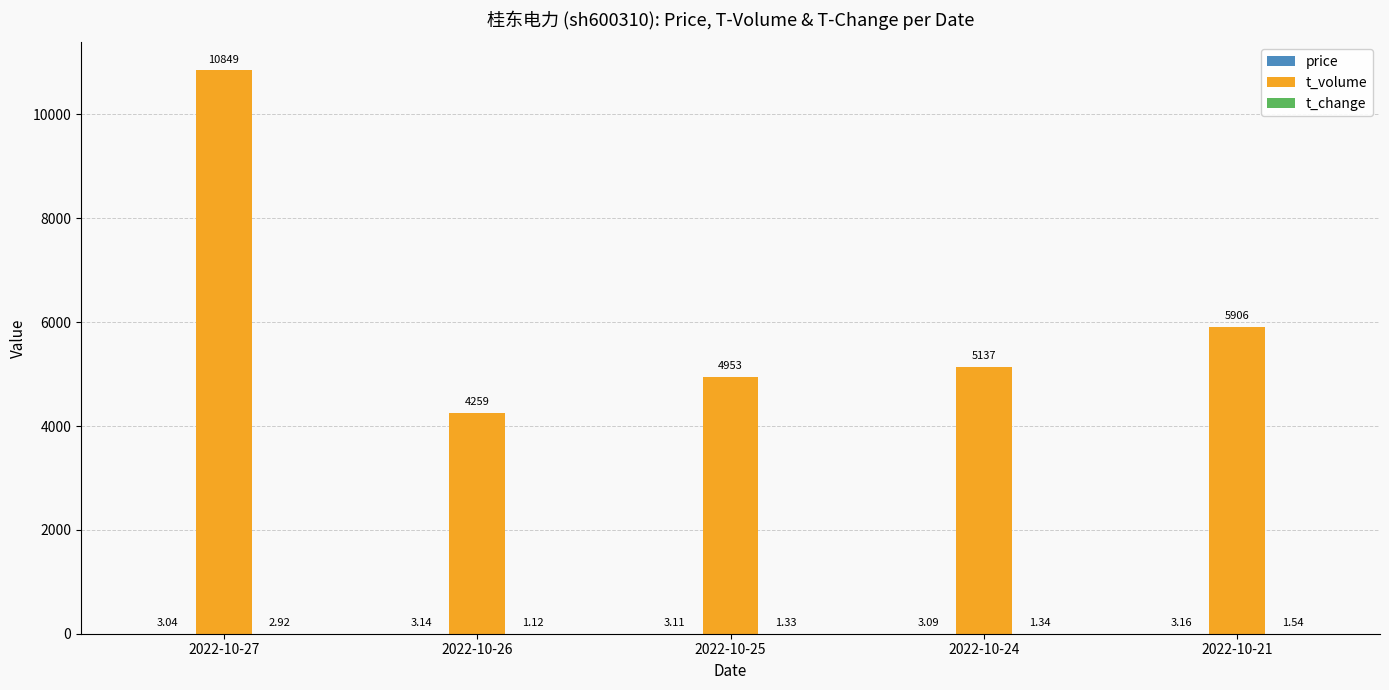

Count the number of categories in the chart.

5